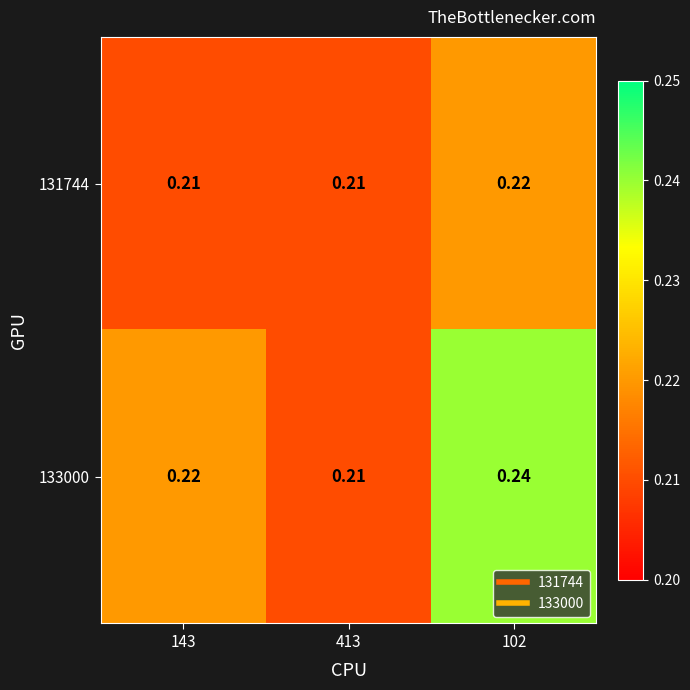

Count the number of data series in this chart.

2